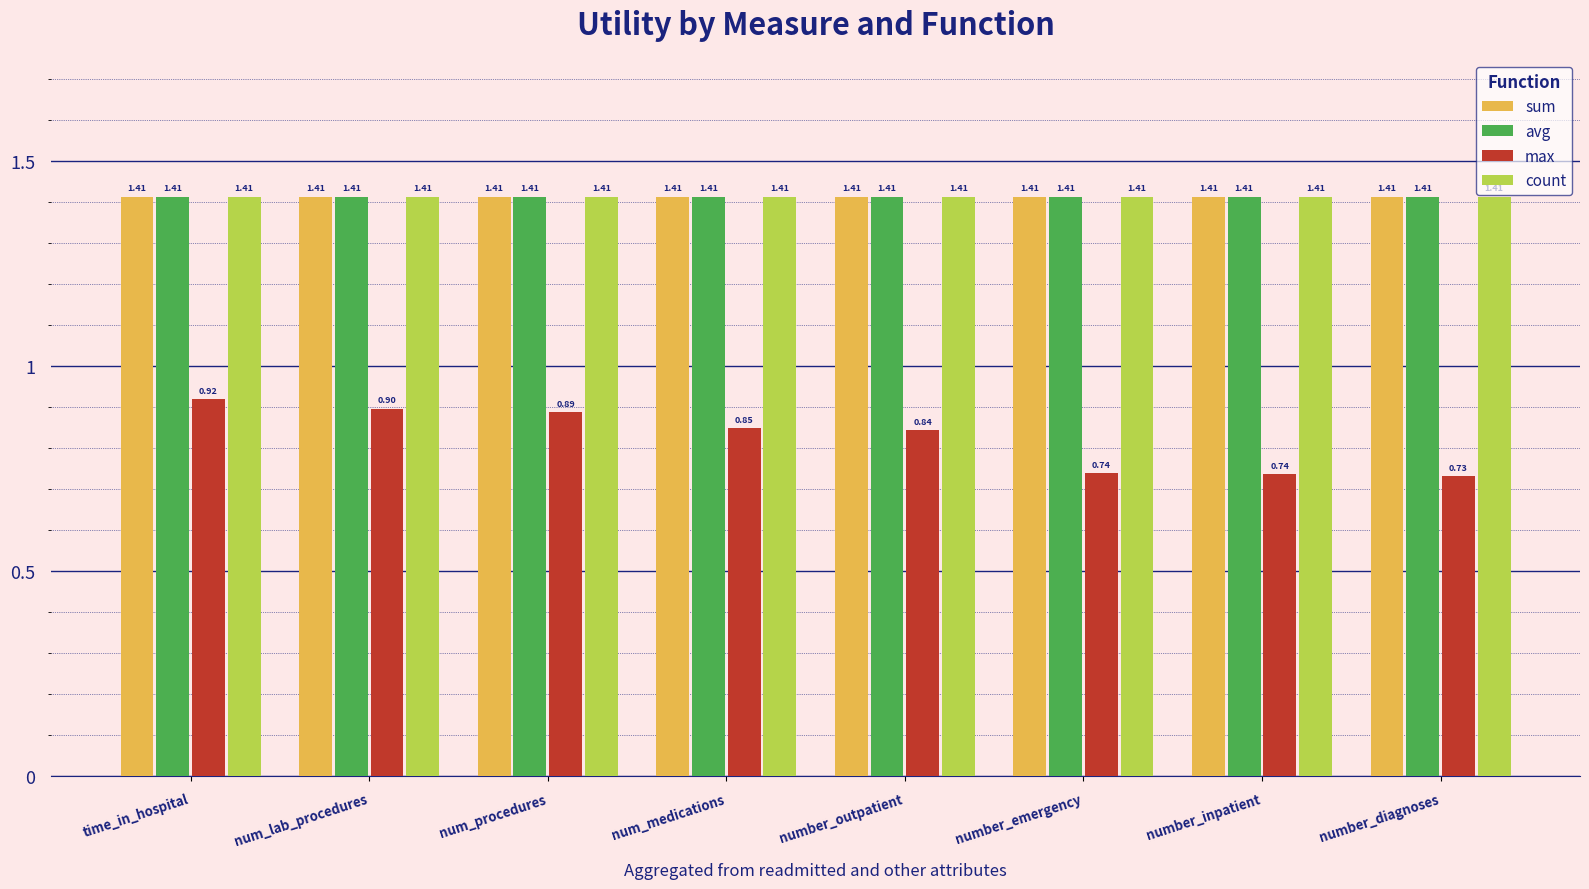

At which category is the sum across all series the highest?

time_in_hospital